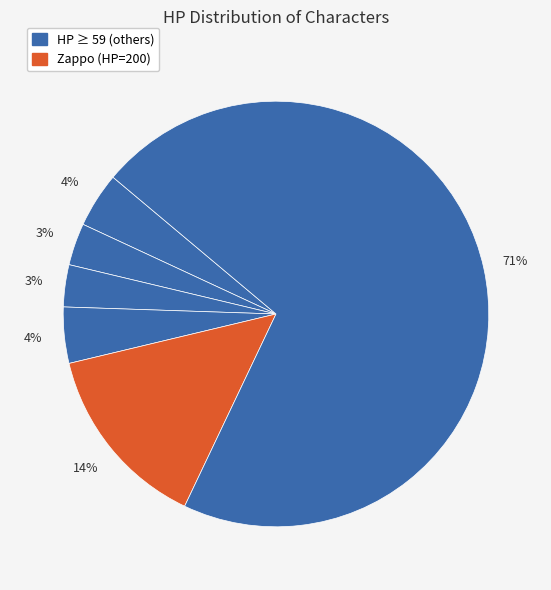

Count the number of slices in the pie.

6